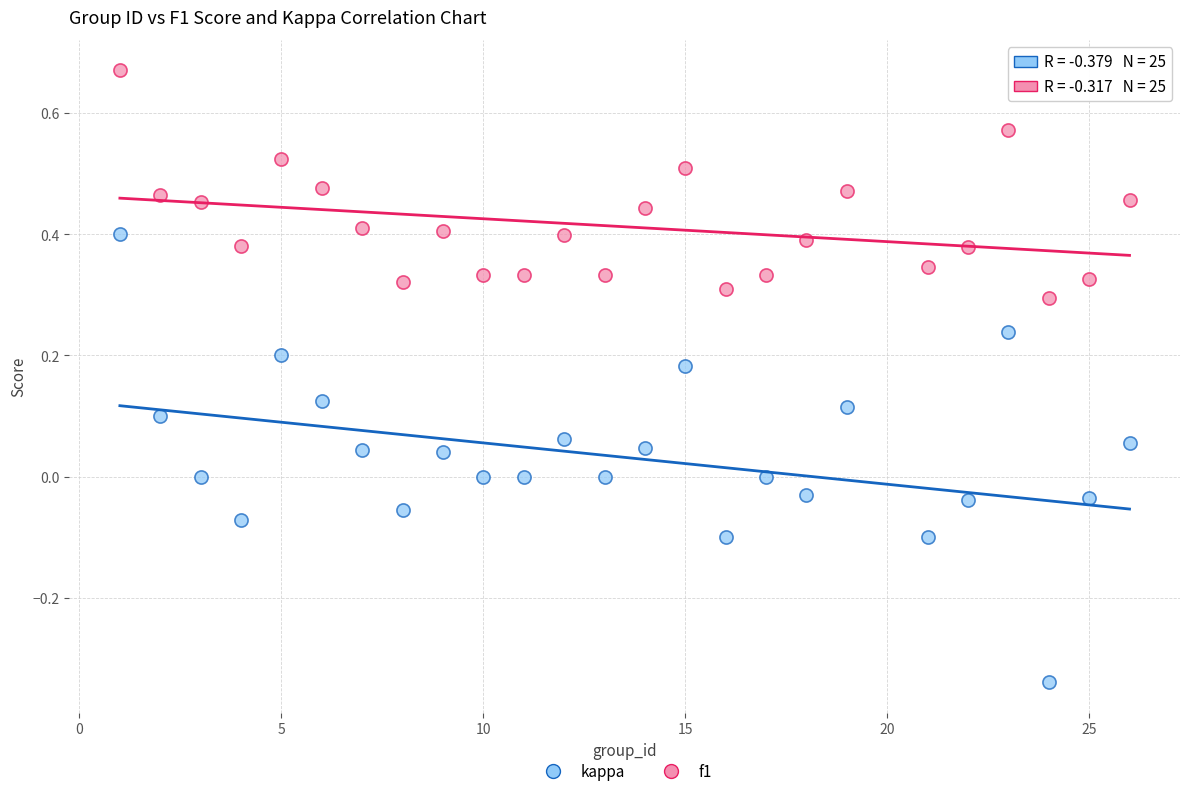

Which series contains the lowest Y value?

kappa